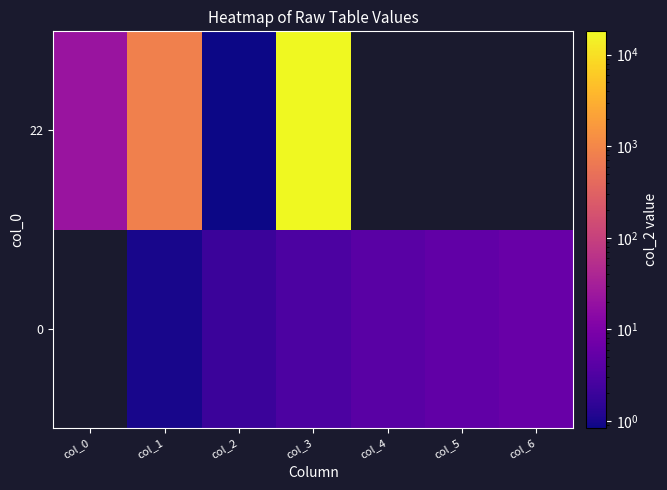

How many data points in 22 are less than 17996?

3